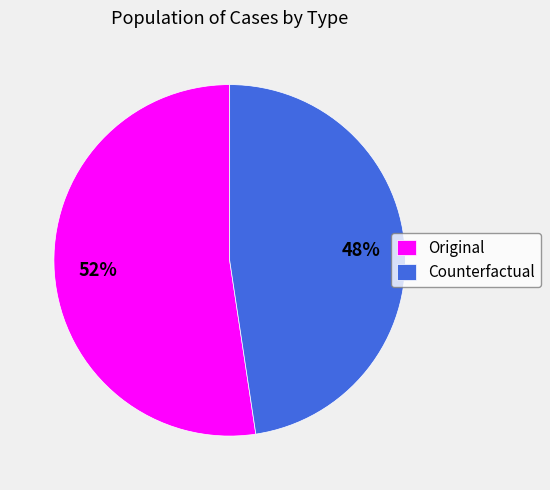

Which slice is the largest?

Original